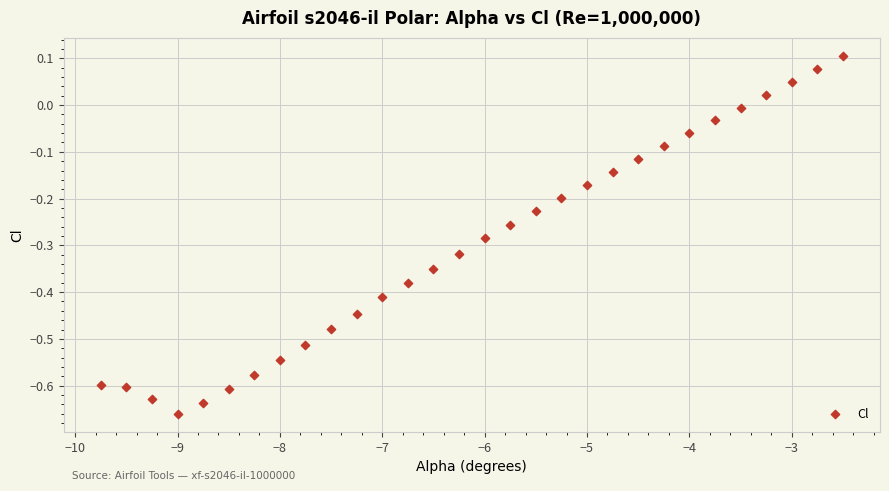

What is the range of Y values (max minus min)?

0.8